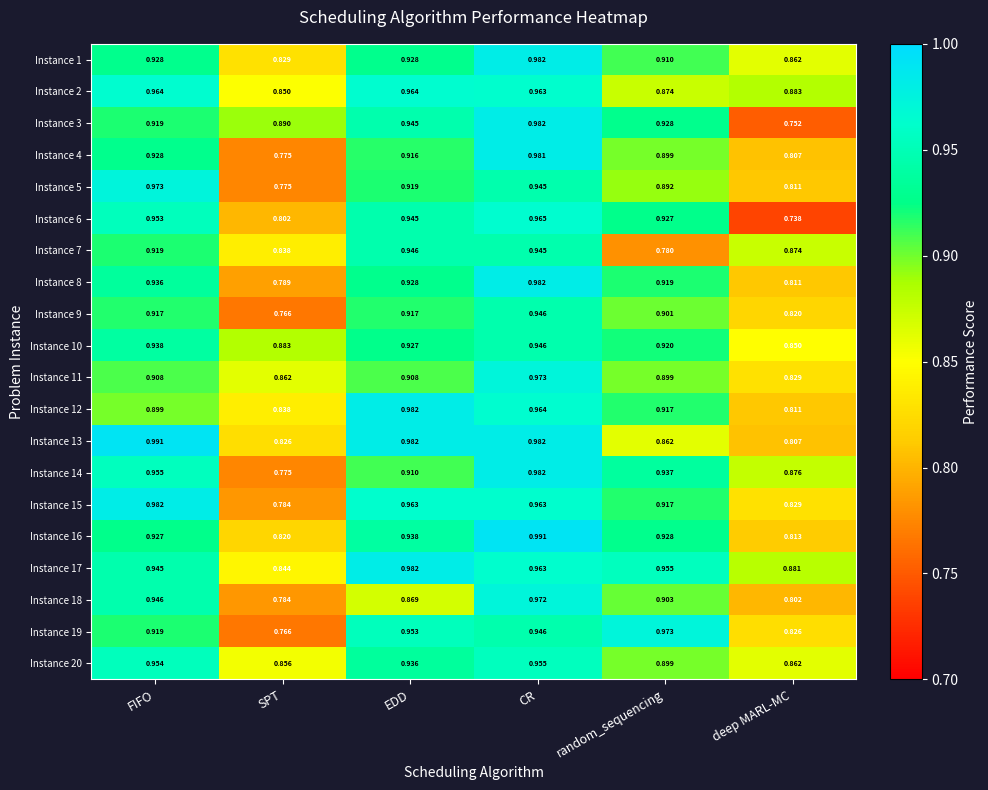

Which category has the lowest value in the Instance 11 series?

deep MARL-MC